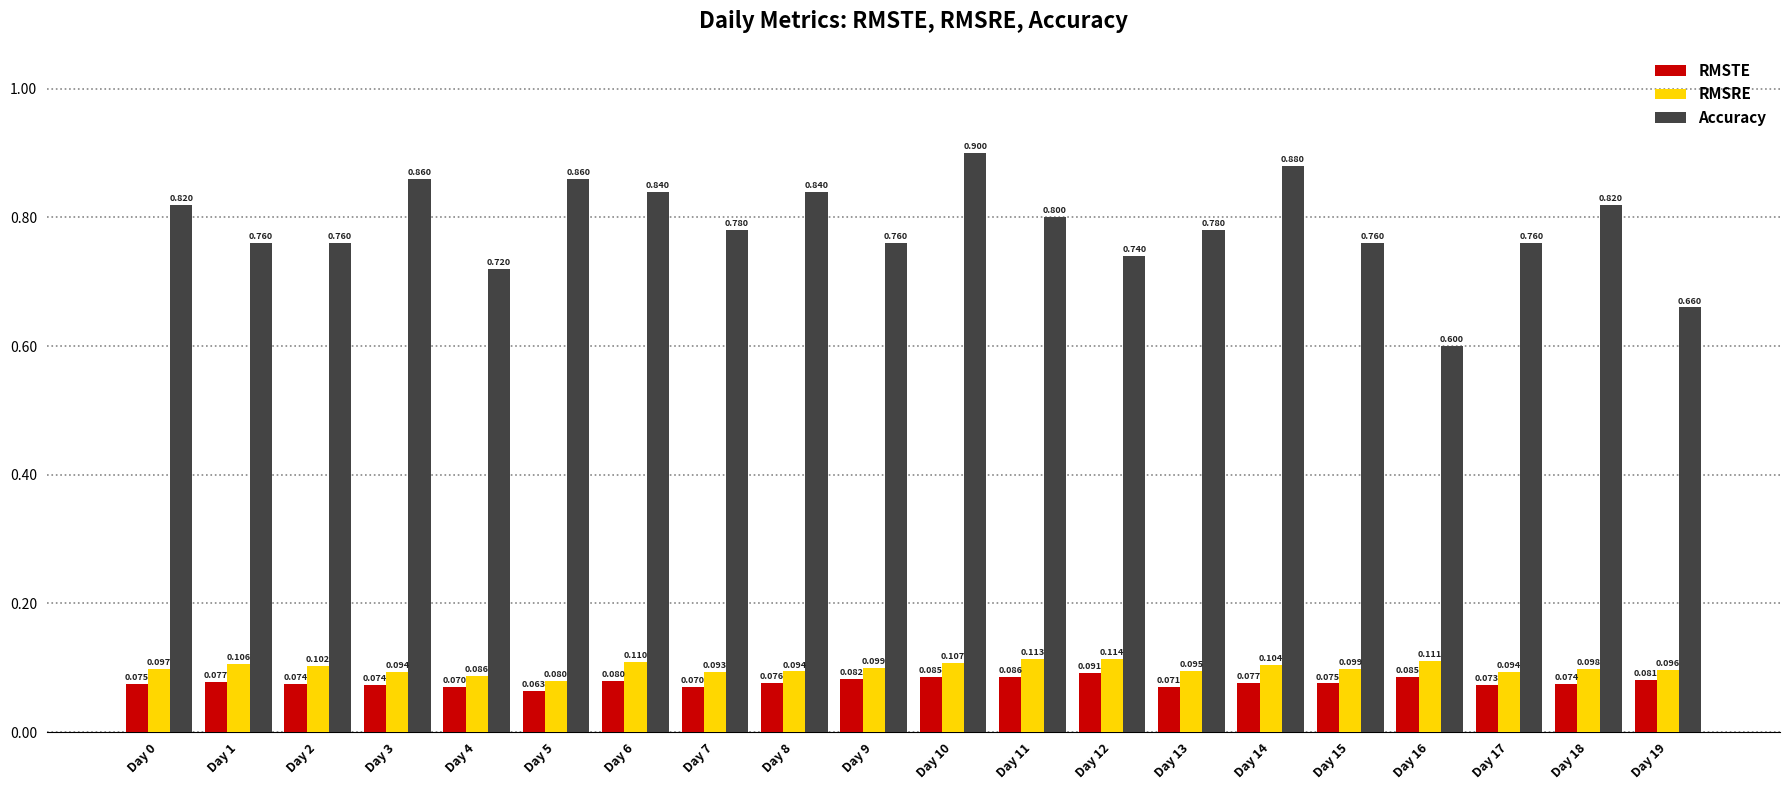

At which category is the sum across all series the highest?

Day 10